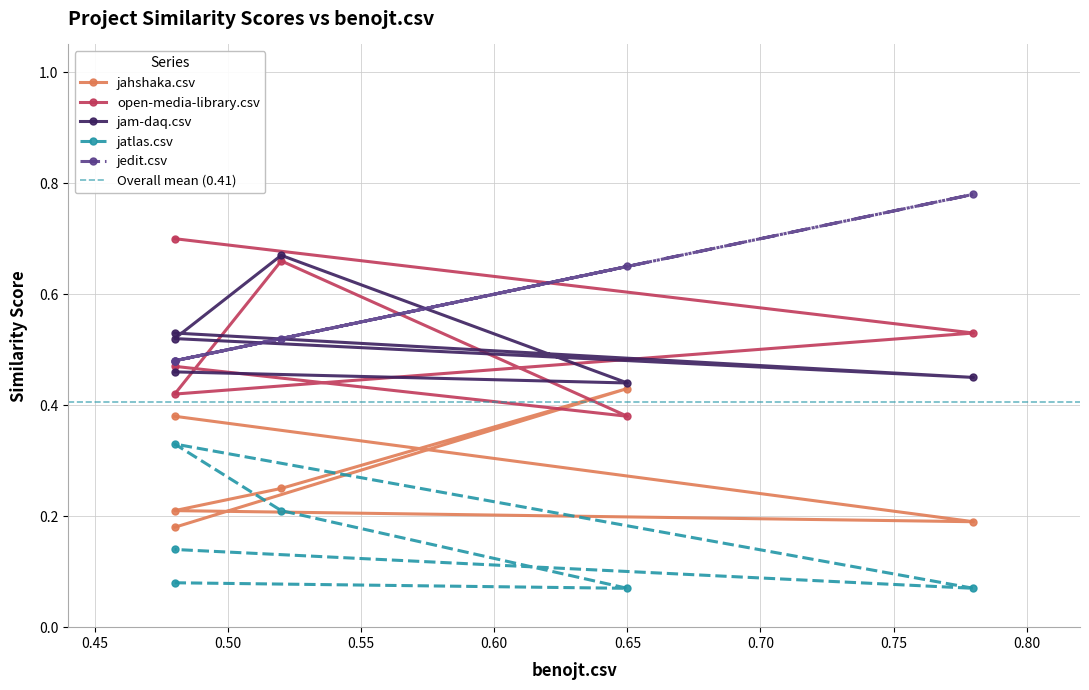

What are all the series names shown in the legend?

jahshaka.csv, open-media-library.csv, jam-daq.csv, jatlas.csv, jedit.csv